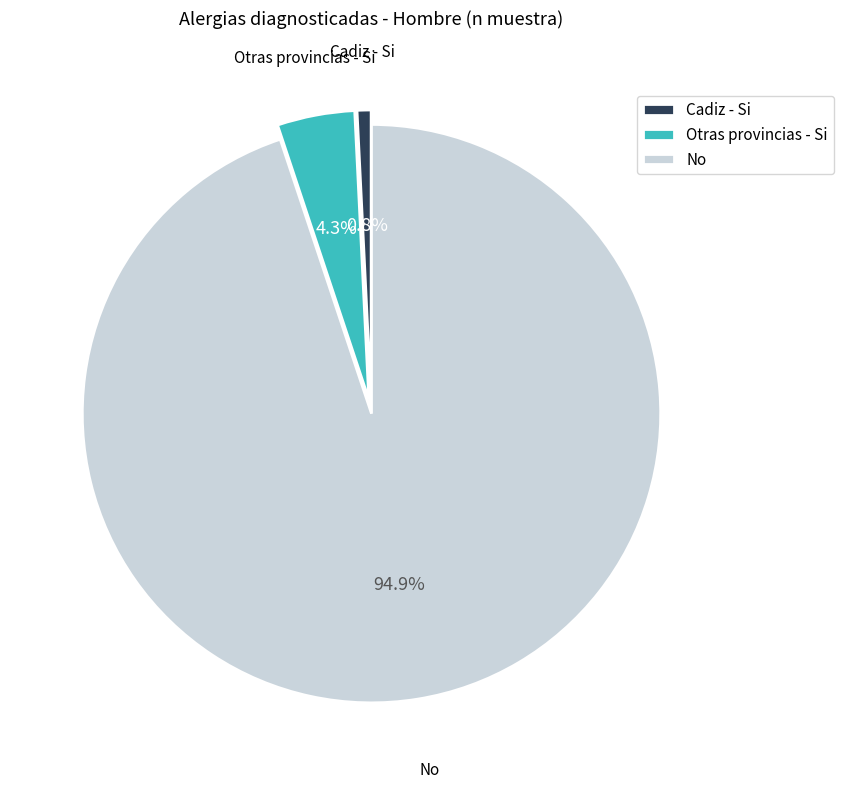

Which slice is the largest?

No